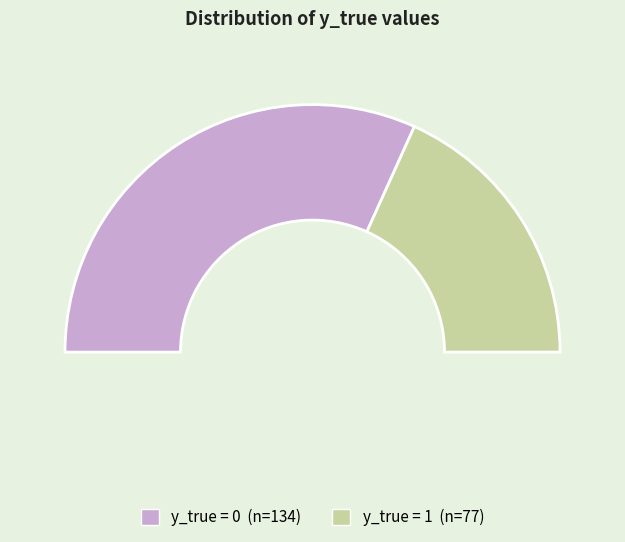

Is there any slice that represents more than half of the pie?

Yes